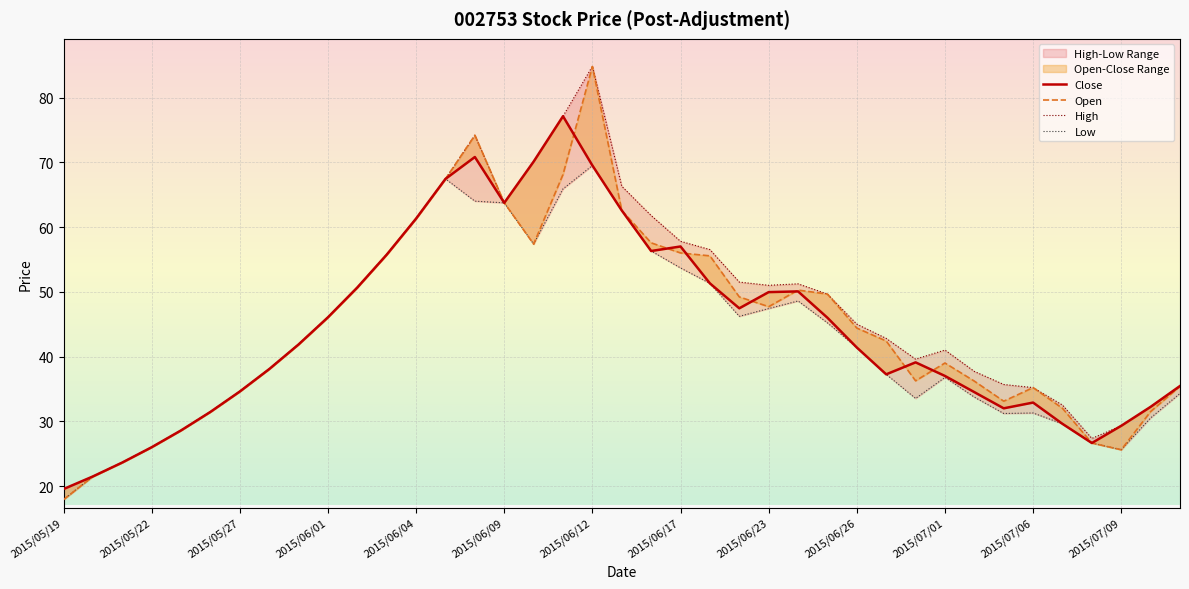

At which category is the sum across all series the highest?

2015/06/12